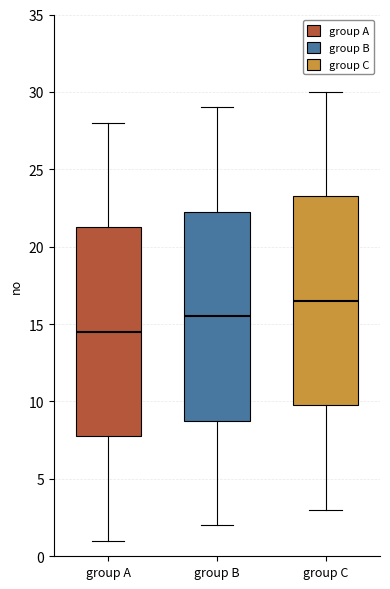

Where is the lower edge of the box for group A on the y-axis? The values are not printed on the chart, so give them approximately, as read against the axis.

8.0